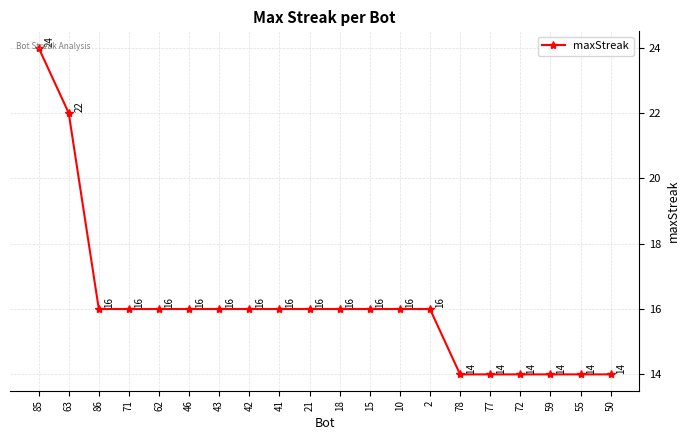

What is the smallest value displayed?

14